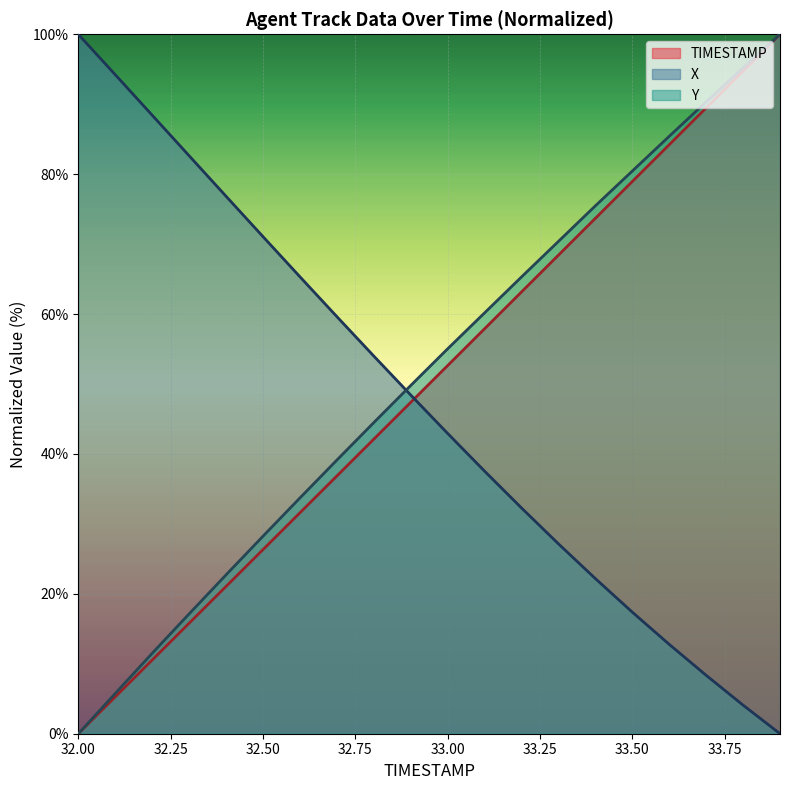

What is the maximum value for Y?

100.0